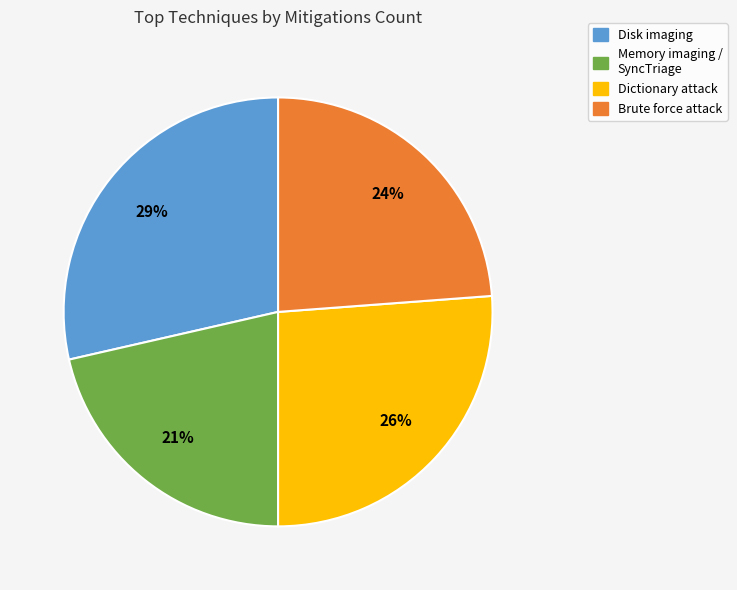

To the nearest percent, what is the difference between the Disk imaging and Brute force attack slice percentages?

5%